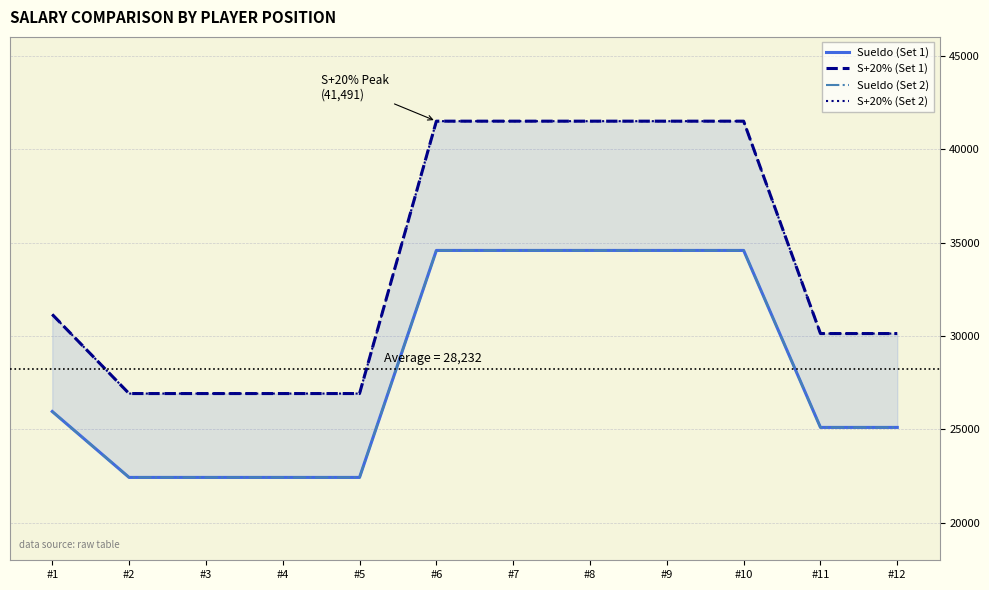

Is the value of S+20% (Set 2) at #7 greater than the value of S+20% (Set 1) at #8?

No